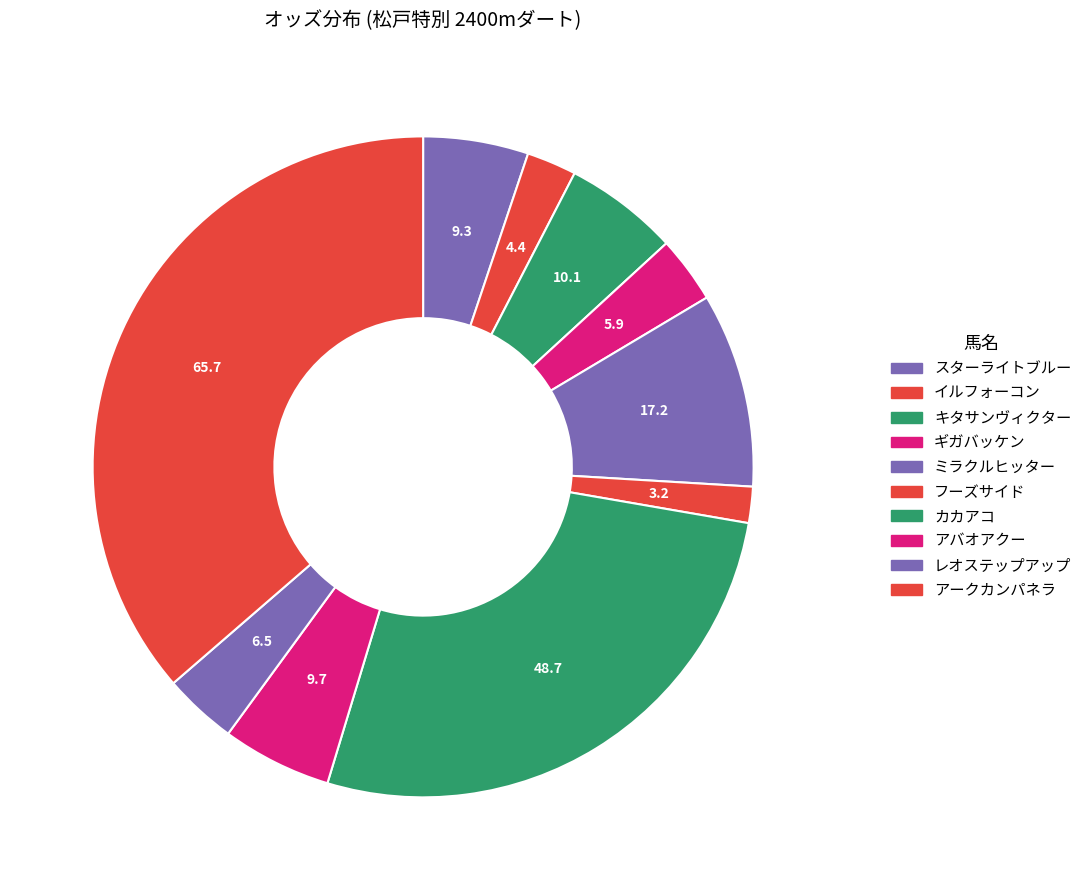

True or false: アバオアクー accounts for 1% of the total.

False